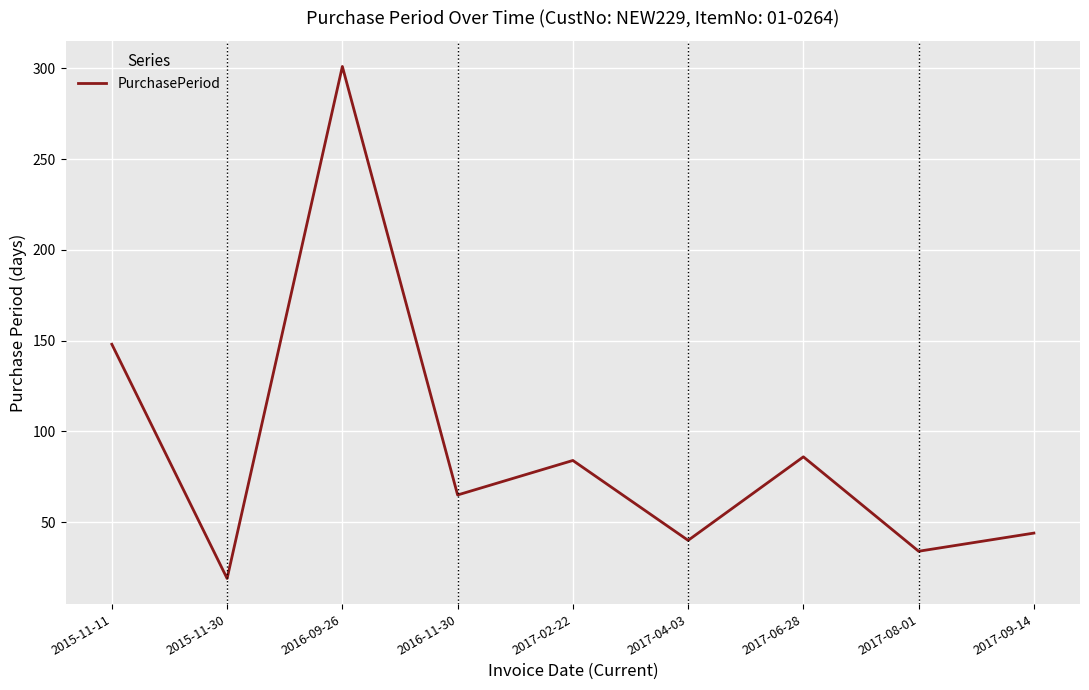

Which category has the highest value across all series?

2016-09-26